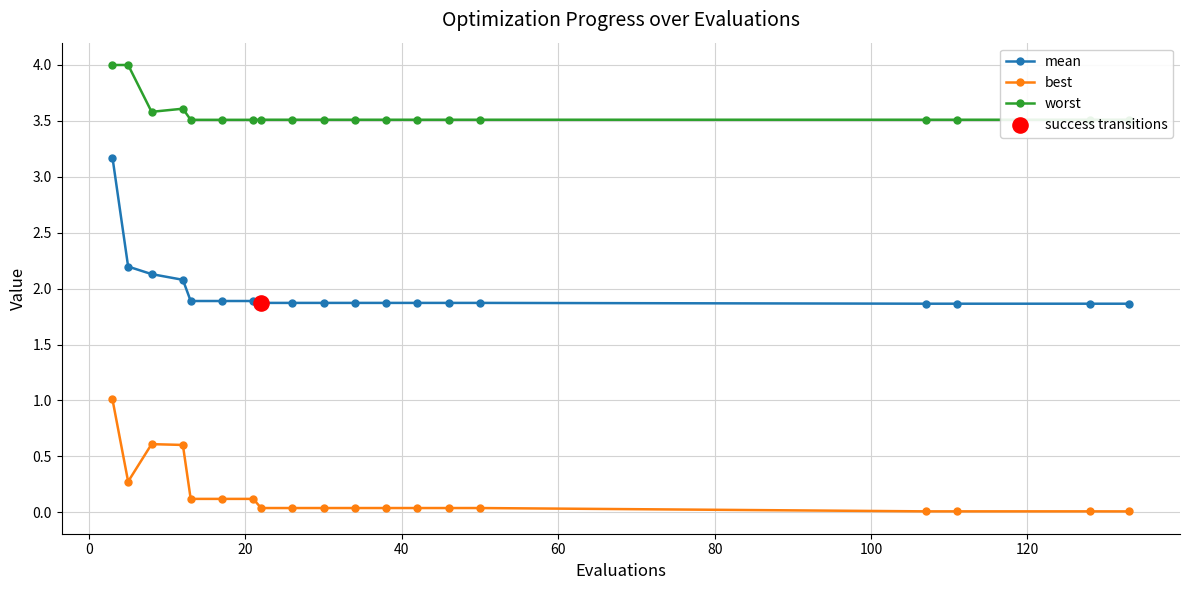

At how many categories does at least one series exceed 3?

19